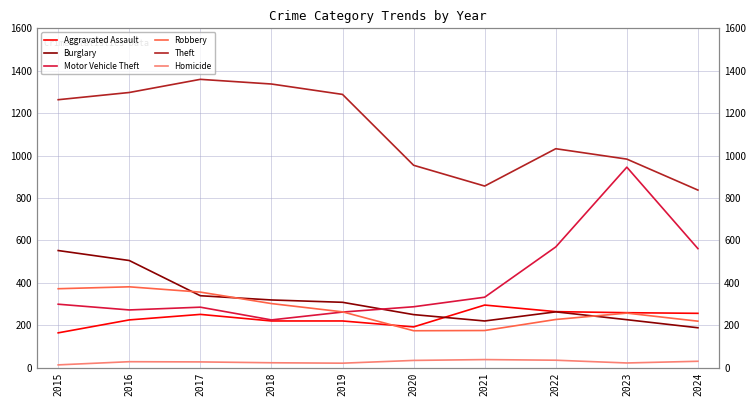

Is it true that Motor Vehicle Theft equals 160 at 2019?

False